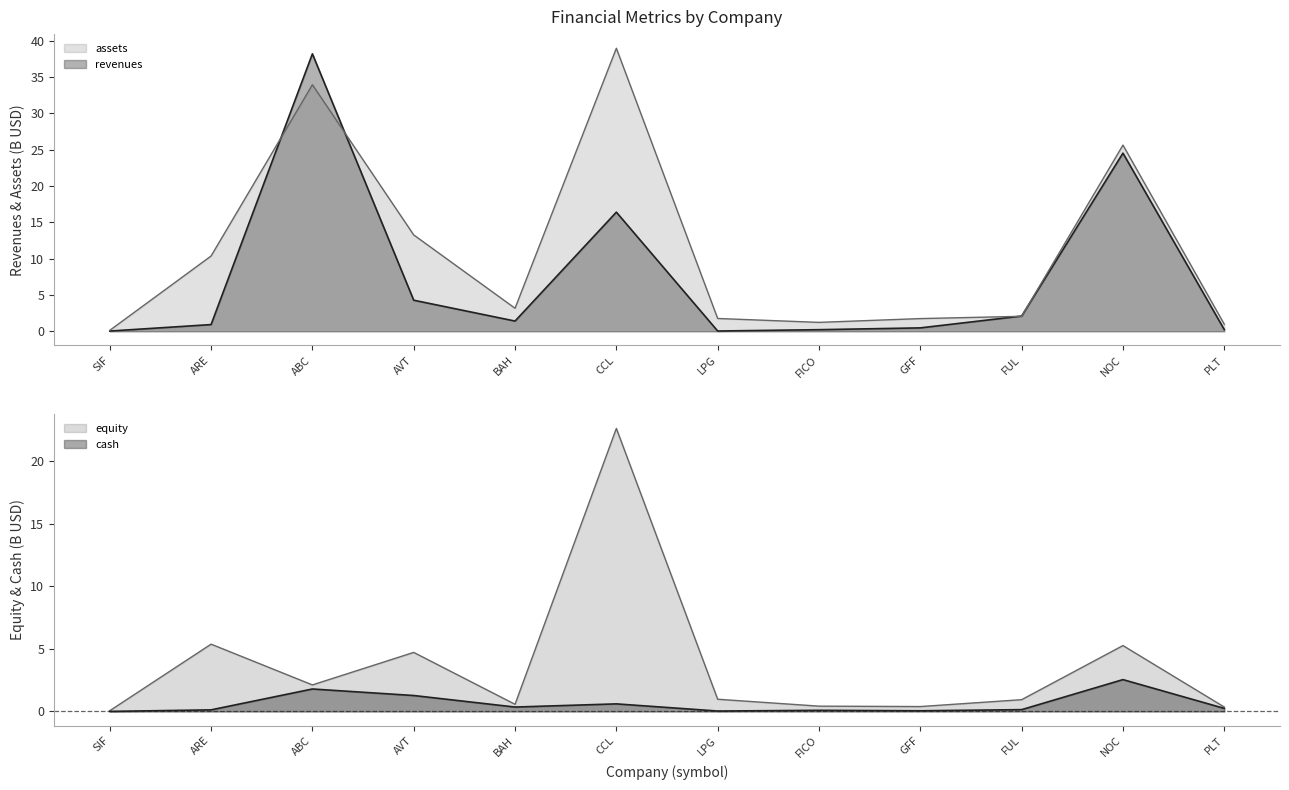

Where do revenues and assets first cross each other?

ARE and ABC